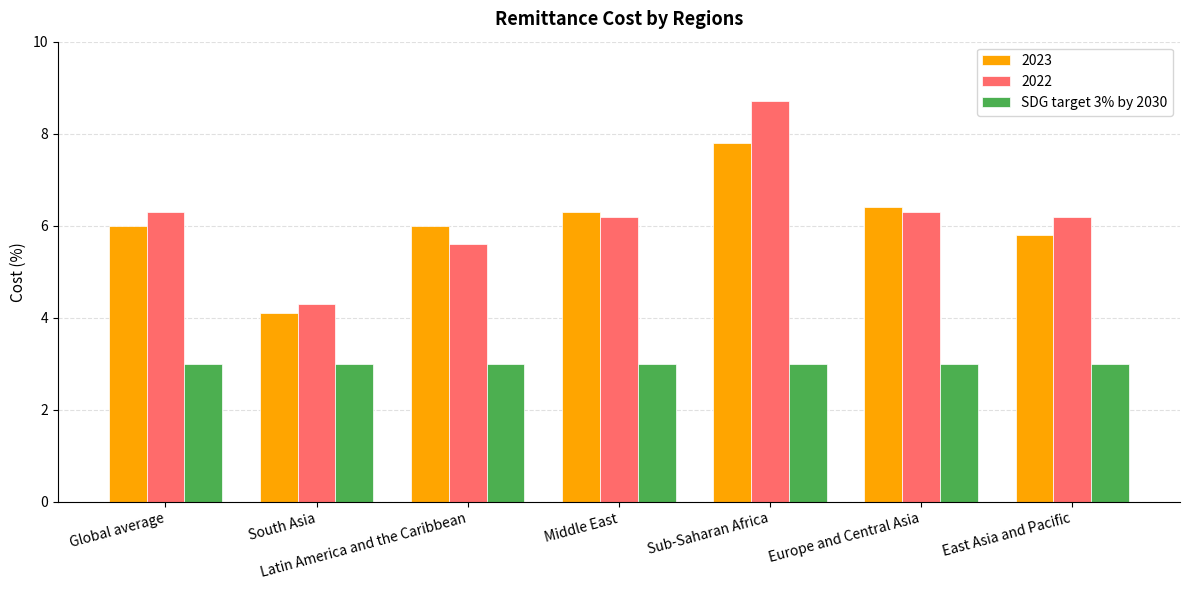

What is the minimum value for 2023?

4.1